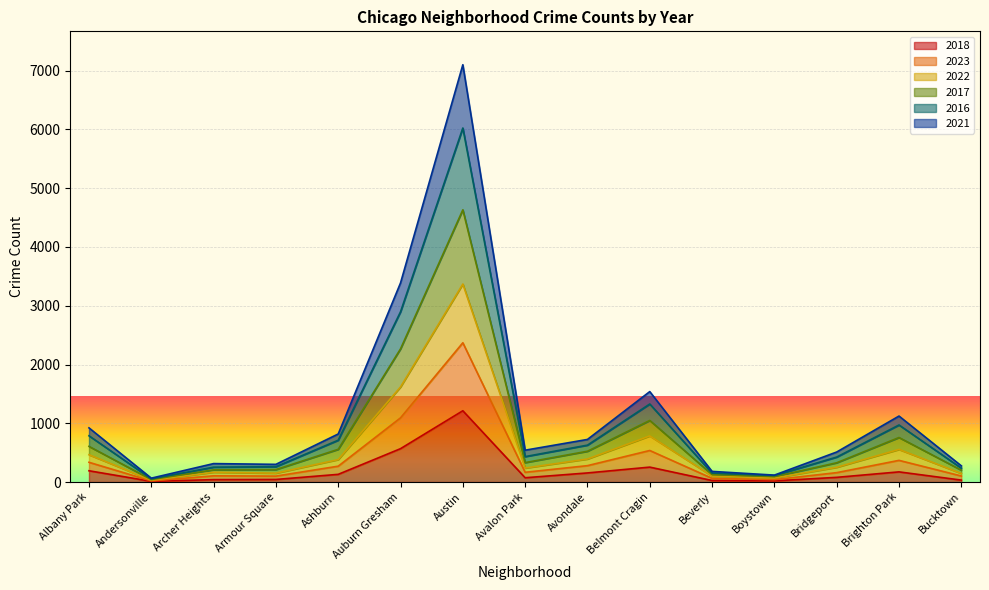

At how many categories does at least one series exceed 3664?

1